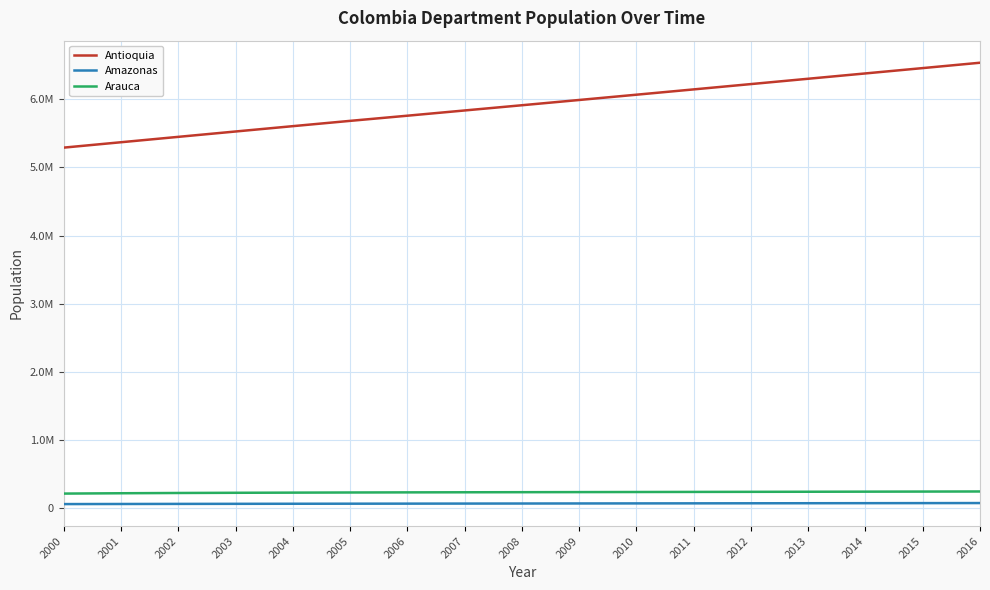

What are all the series names shown in the legend?

Antioquia, Amazonas, Arauca